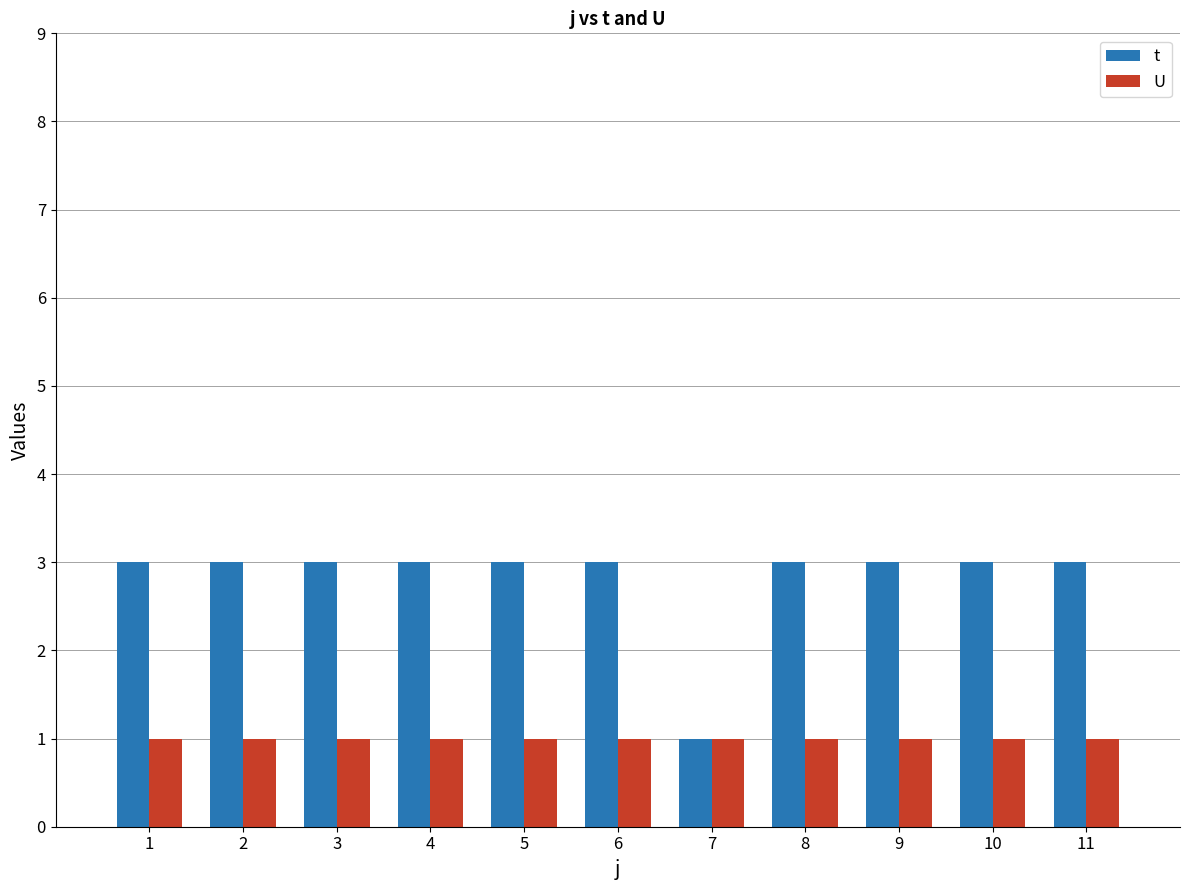

What is the highest value of the U series?

1